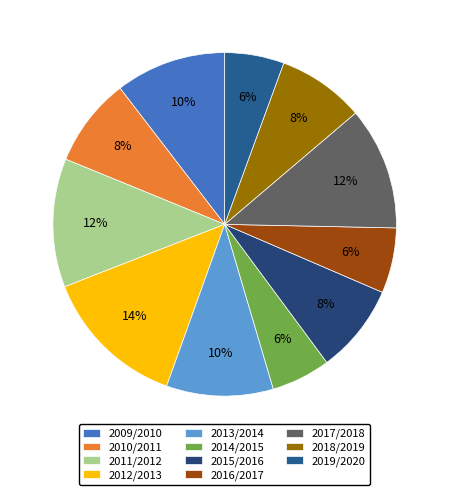

What is the largest slice in the pie chart?

2012/2013